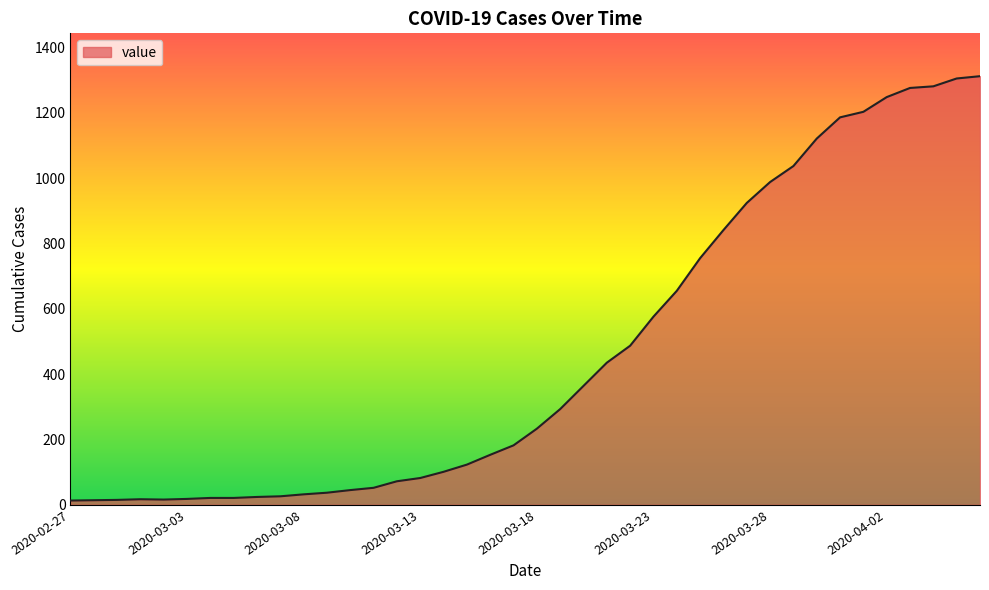

What is the greatest value displayed?

1312